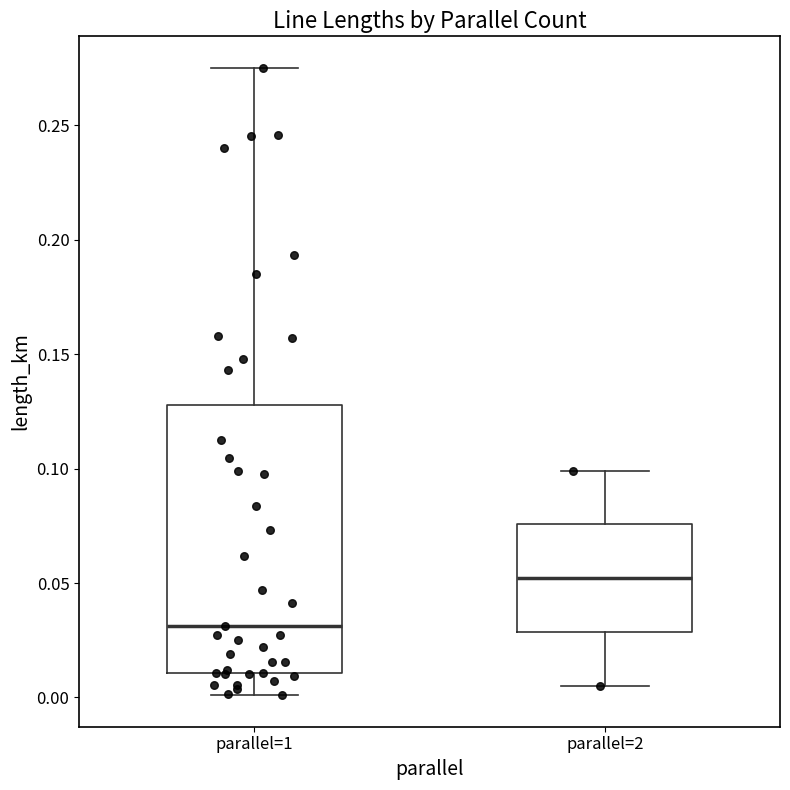

Reading left to right, transcribe this box plot: for each box, give where its median line is, the range the box spans, and where its two whiskers end, as read against the y-axis. The values are not printed on the chart, so give them approximately, as read against the axis.

parallel=1: median 0.030, box 0.010 to 0.130, whiskers 0.000 to 0.275
parallel=2: median 0.050, box 0.030 to 0.075, whiskers 0.005 to 0.100